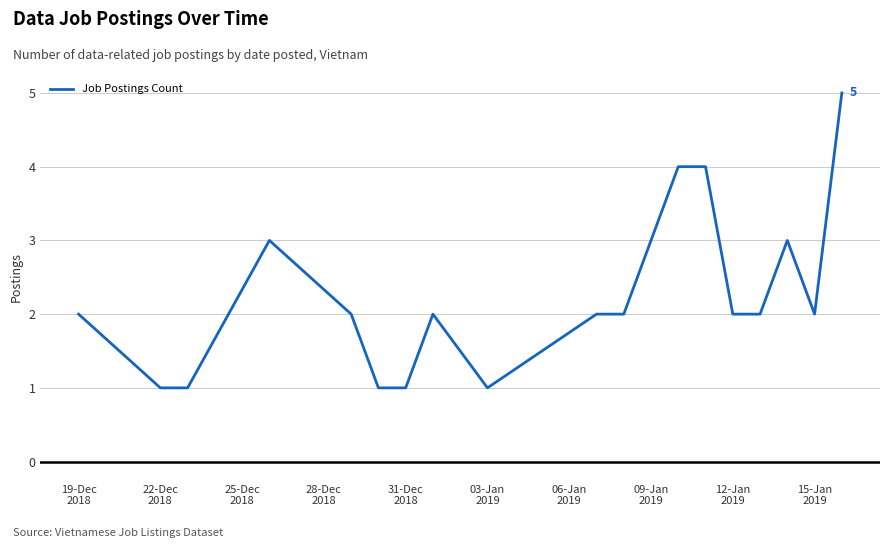

Does the chart display data point markers on the line(s)?

No